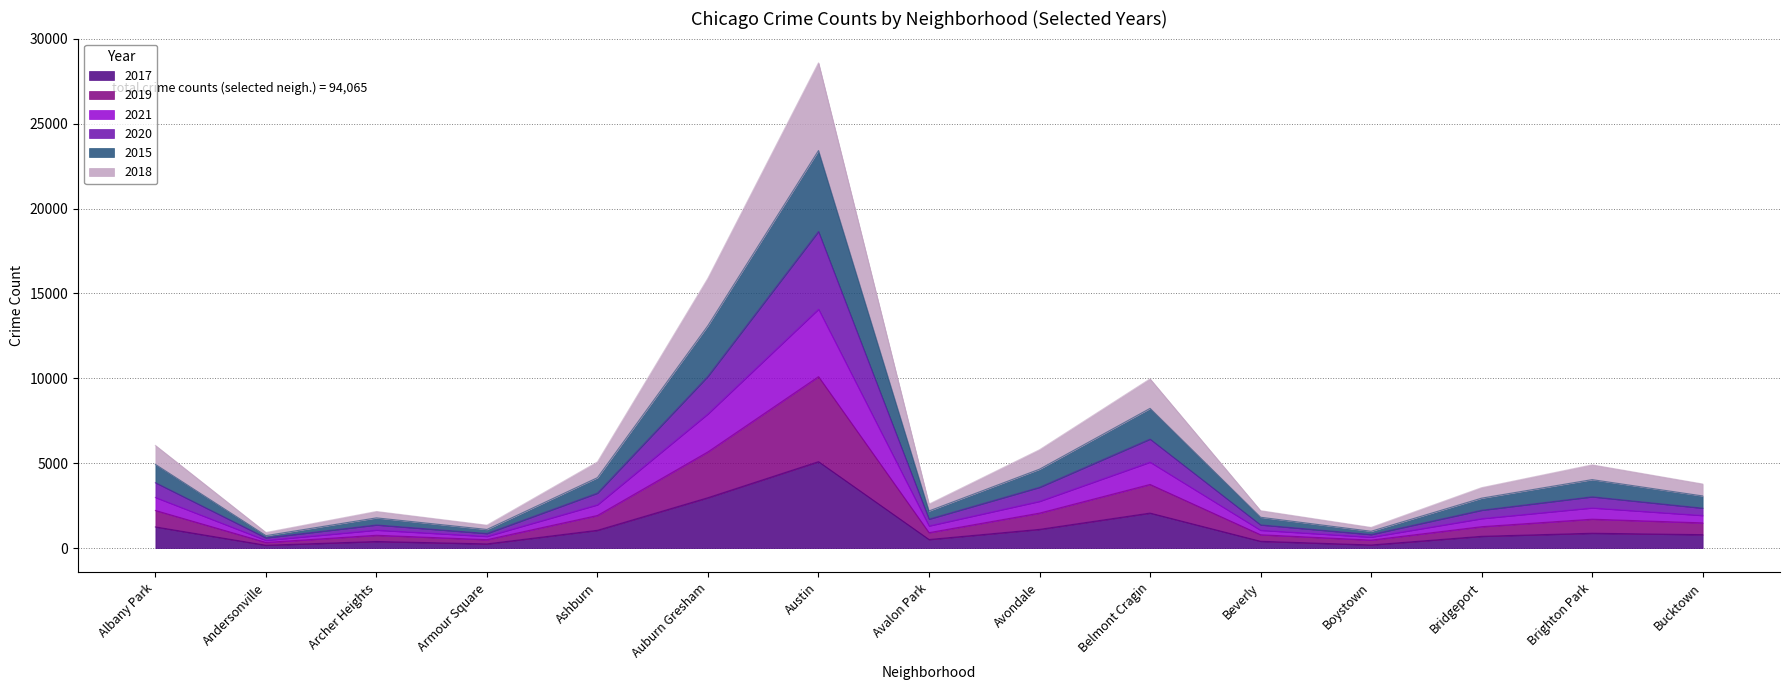

At which category is the sum across all series the highest?

Austin